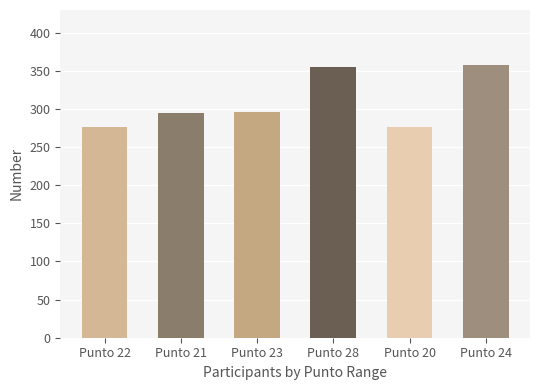

What is the average value of the Punto 23 series?

296